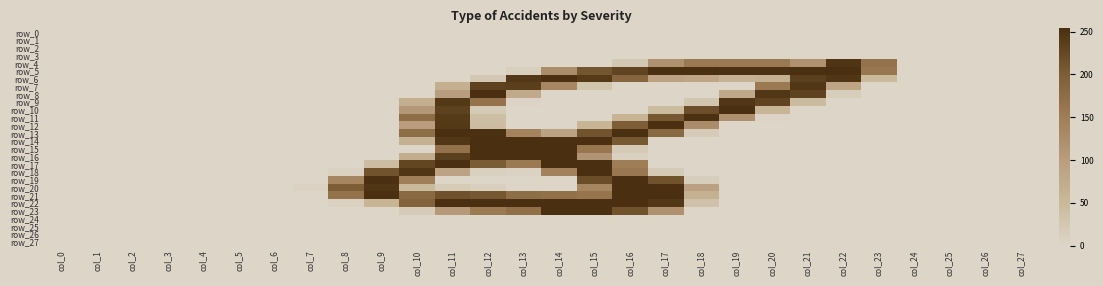

Reading left to right, extract all data points from this chart.

row_0: 0	0	0	0	0	0	0	0	0	0	0	0	0	0	0	0	0	0	0	0	0	0	0	0	0	0	0	0
row_1: 0	0	0	0	0	0	0	0	0	0	0	0	0	0	0	0	0	0	0	0	0	0	0	0	0	0	0	0
row_2: 0	0	0	0	0	0	0	0	0	0	0	0	0	0	0	0	0	0	0	0	0	0	0	0	0	0	0	0
row_3: 0	0	0	0	0	0	0	0	0	0	0	0	0	0	0	0	0	0	0	0	0	0	0	0	0	0	0	0
row_4: 0	0	0	0	0	0	0	0	0	0	0	0	0	0	0	0	23	119	155	155	155	117	248	165	0	0	0	0
row_5: 0	0	0	0	0	0	0	0	0	0	0	0	0	10	125	210	229	254	254	251	251	254	254	160	0	0	0	0
row_6: 0	0	0	0	0	0	0	0	0	0	0	0	22	244	254	242	187	90	85	60	65	235	246	48	0	0	0	0
row_7: 0	0	0	0	0	0	0	0	0	0	0	66	232	236	134	29	0	0	0	0	156	245	86	0	0	0	0	0
row_8: 0	0	0	0	0	0	0	0	0	0	0	100	254	77	0	0	0	0	0	79	245	231	14	0	0	0	0	0
row_9: 0	0	0	0	0	0	0	0	0	0	69	243	165	2	0	0	0	0	26	247	230	46	0	0	0	0	0	0
row_10: 0	0	0	0	0	0	0	0	0	0	109	233	19	0	0	0	0	44	217	254	57	0	0	0	0	0	0	0
row_11: 0	0	0	0	0	0	0	0	0	0	175	241	39	0	0	0	59	207	252	120	2	0	0	0	0	0	0	0
row_12: 0	0	0	0	0	0	0	0	0	0	99	243	42	0	0	57	200	254	126	0	0	0	0	0	0	0	0	0
row_13: 0	0	0	0	0	0	0	0	0	0	174	254	252	140	88	212	254	181	17	0	0	0	0	0	0	0	0	0
row_14: 0	0	0	0	0	0	0	0	0	0	64	245	254	254	254	254	206	0	0	0	0	0	0	0	0	0	0	0
row_15: 0	0	0	0	0	0	0	0	0	0	0	167	254	254	254	160	19	0	0	0	0	0	0	0	0	0	0	0
row_16: 0	0	0	0	0	0	0	0	0	0	70	235	254	254	254	114	9	0	0	0	0	0	0	0	0	0	0	0
row_17: 0	0	0	0	0	0	0	0	0	42	228	254	203	156	254	254	149	0	0	0	0	0	0	0	0	0	0	0
row_18: 0	0	0	0	0	0	0	0	7	212	247	88	8	5	143	254	159	20	0	0	0	0	0	0	0	0	0	0
row_19: 0	0	0	0	0	0	0	0	136	254	148	0	0	0	0	219	254	213	13	0	0	0	0	0	0	0	0	0
row_20: 0	0	0	0	0	0	0	4	200	247	49	18	10	0	0	136	254	254	93	0	0	0	0	0	0	0	0	0
row_21: 0	0	0	0	0	0	0	0	165	254	181	214	208	174	167	163	254	254	65	0	0	0	0	0	0	0	0	0
row_22: 0	0	0	0	0	0	0	0	6	57	191	254	254	254	254	254	254	244	33	0	0	0	0	0	0	0	0	0
row_23: 0	0	0	0	0	0	0	0	0	0	17	106	154	170	254	254	213	119	0	0	0	0	0	0	0	0	0	0
row_24: 0	0	0	0	0	0	0	0	0	0	0	0	0	0	0	0	0	0	0	0	0	0	0	0	0	0	0	0
row_25: 0	0	0	0	0	0	0	0	0	0	0	0	0	0	0	0	0	0	0	0	0	0	0	0	0	0	0	0
row_26: 0	0	0	0	0	0	0	0	0	0	0	0	0	0	0	0	0	0	0	0	0	0	0	0	0	0	0	0
row_27: 0	0	0	0	0	0	0	0	0	0	0	0	0	0	0	0	0	0	0	0	0	0	0	0	0	0	0	0